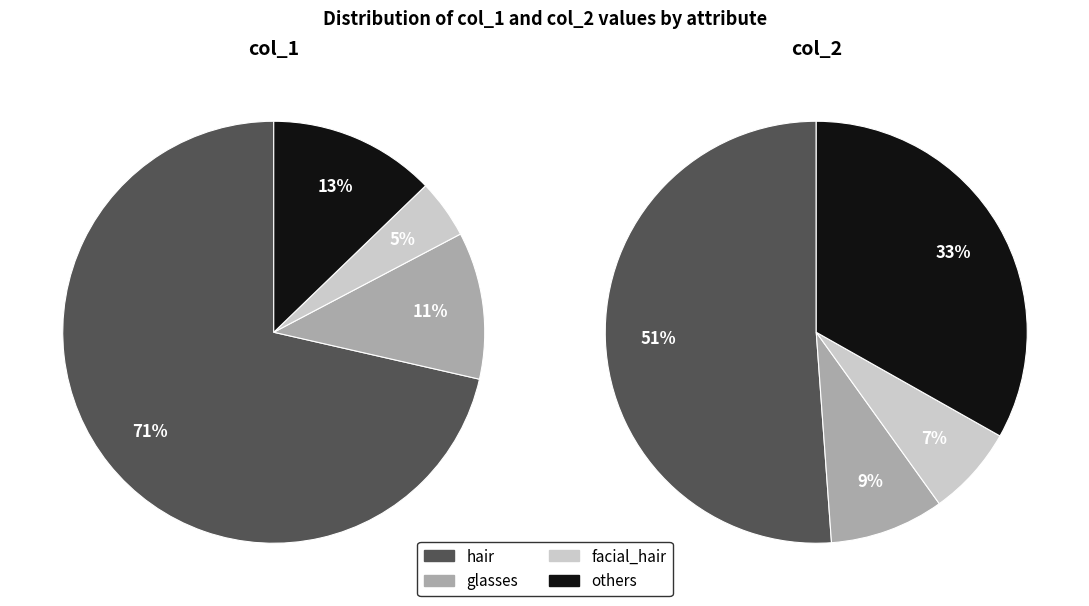

To the nearest percent, what percentage of the pie is hair?

51%